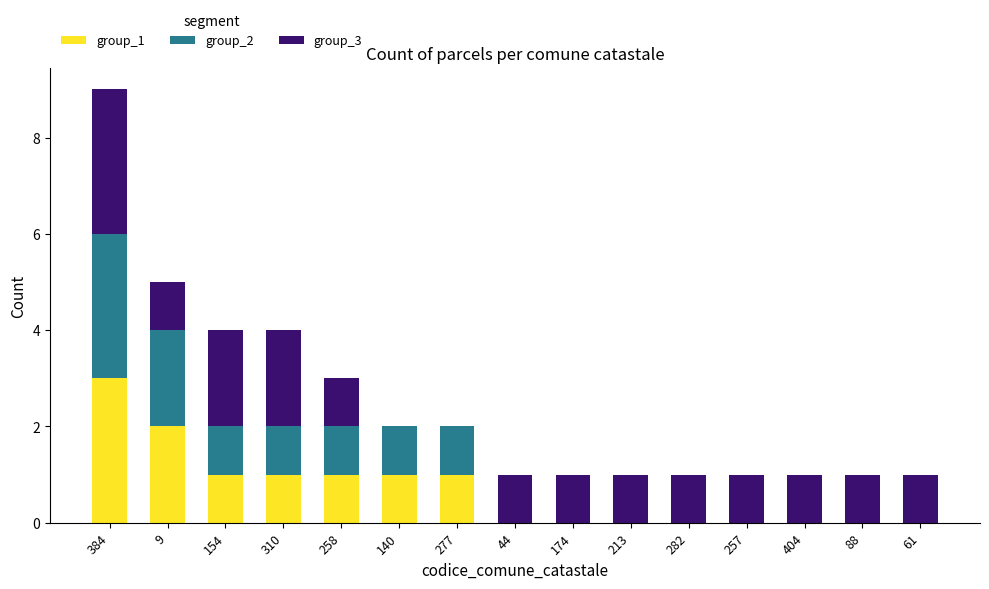

True or false: group_1 has a value of 0 at 44.

True